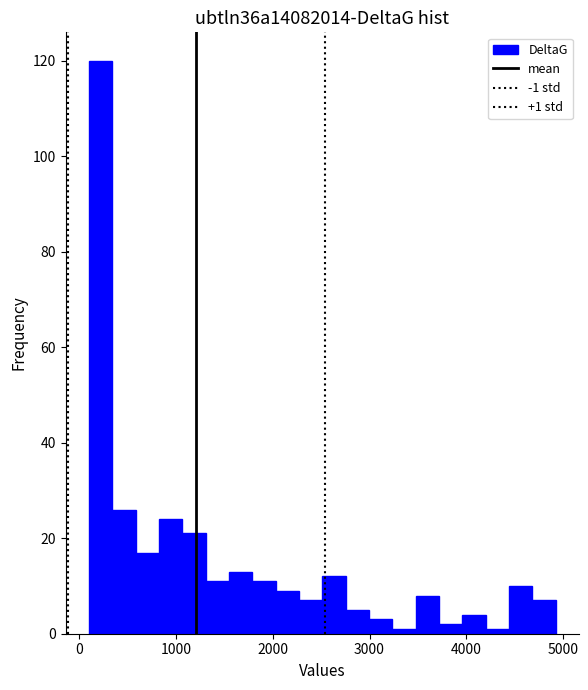

Around what value on the x-axis is the tallest bar? Give the approximate position of its centre, as read against the axis.

200